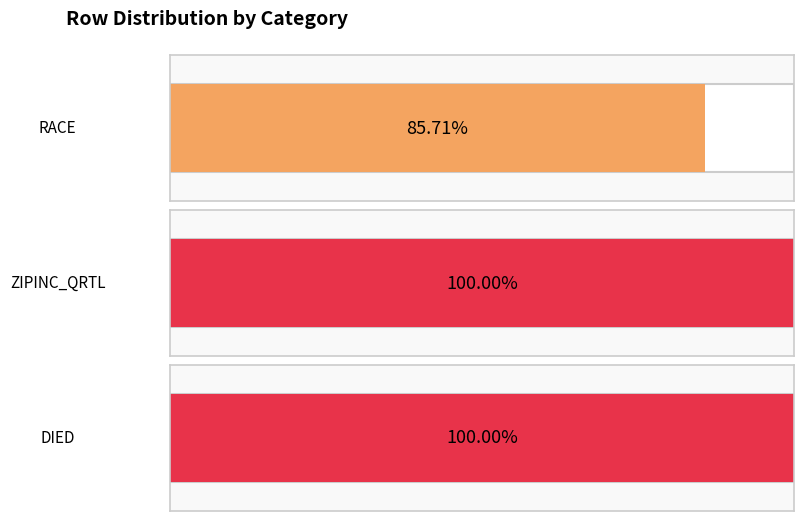

What are all the series names shown in the legend?

RACE, ZIPINC_QRTL, DIED